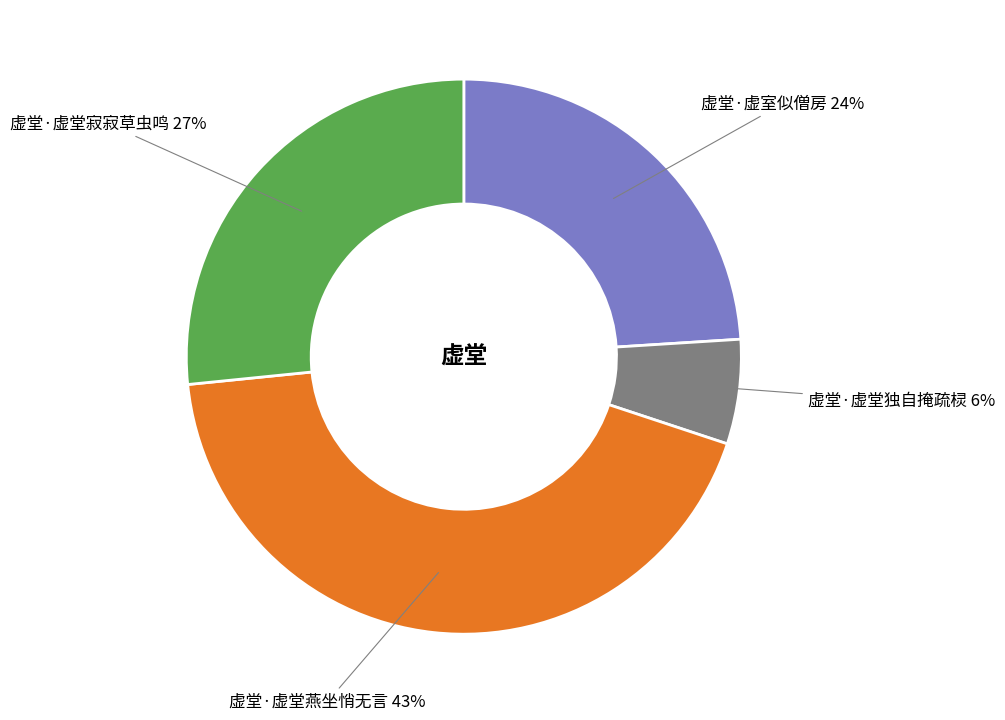

Which slice is the largest?

虚堂·虚堂燕坐悄无言